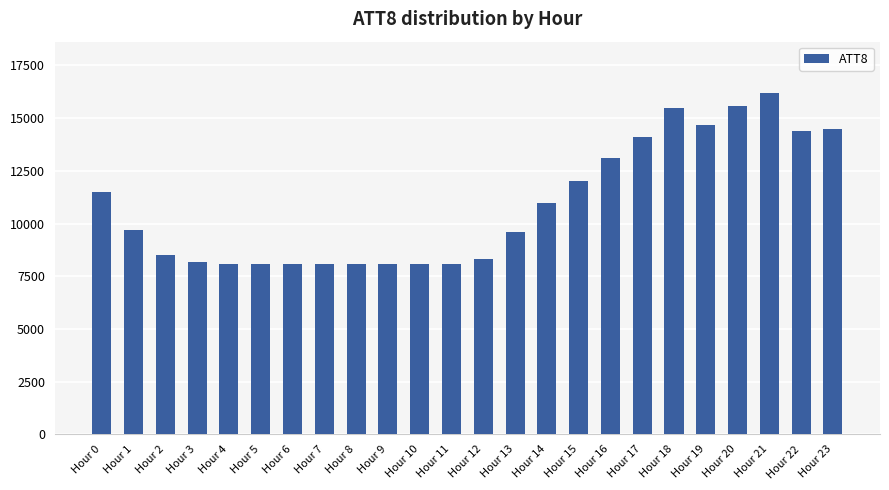

The value at Hour 16 is 13100. True or false?

True